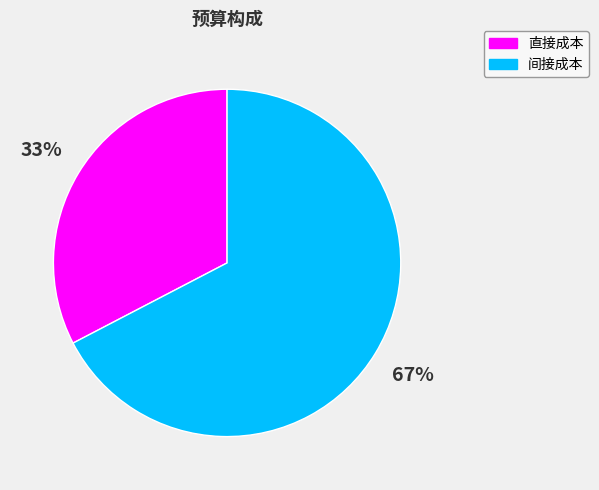

To the nearest percent, what percentage of the pie is 直接成本?

33%